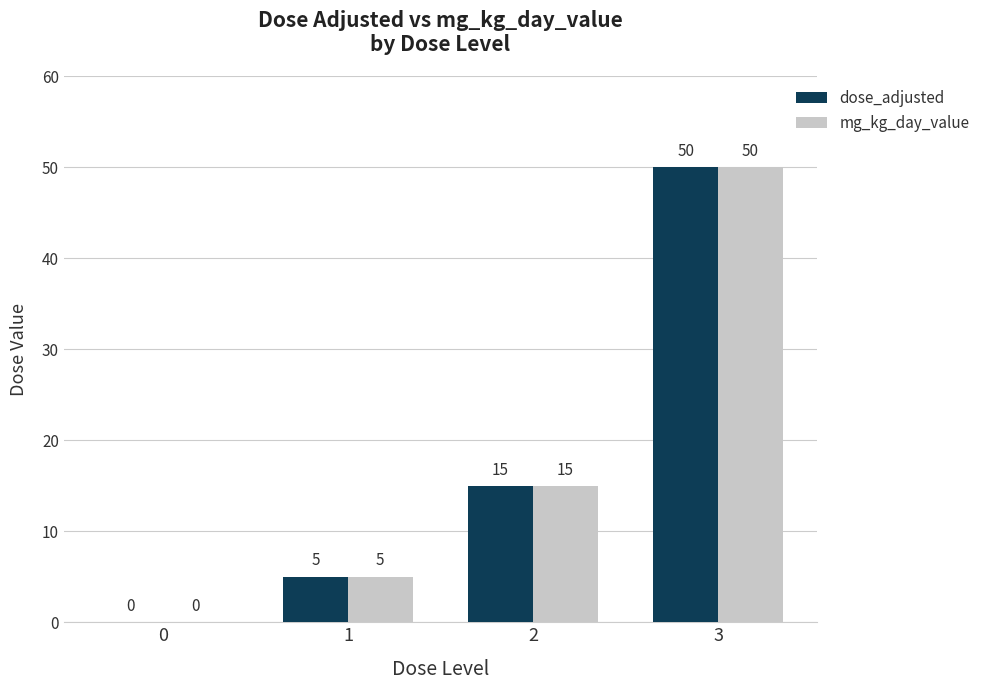

At which category is the sum across all series the highest?

3